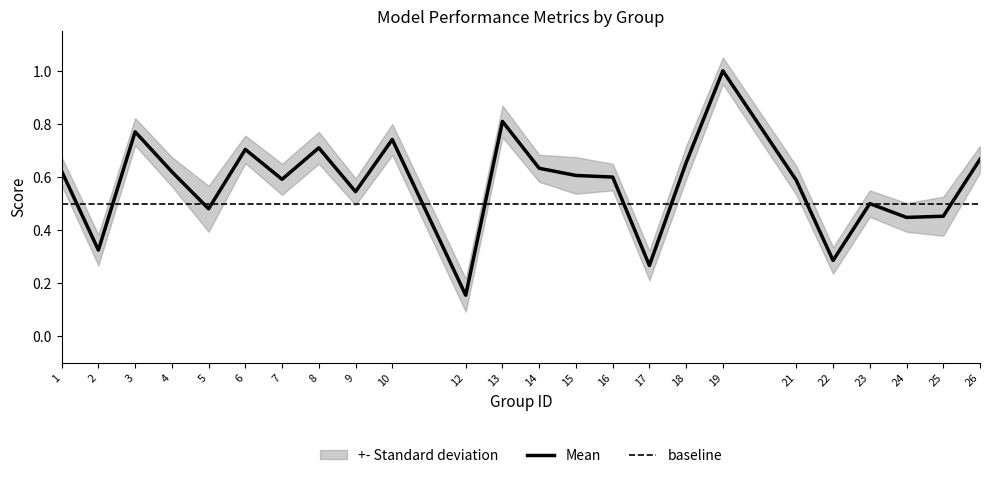

What is the highest value of the Mean series?

1.0